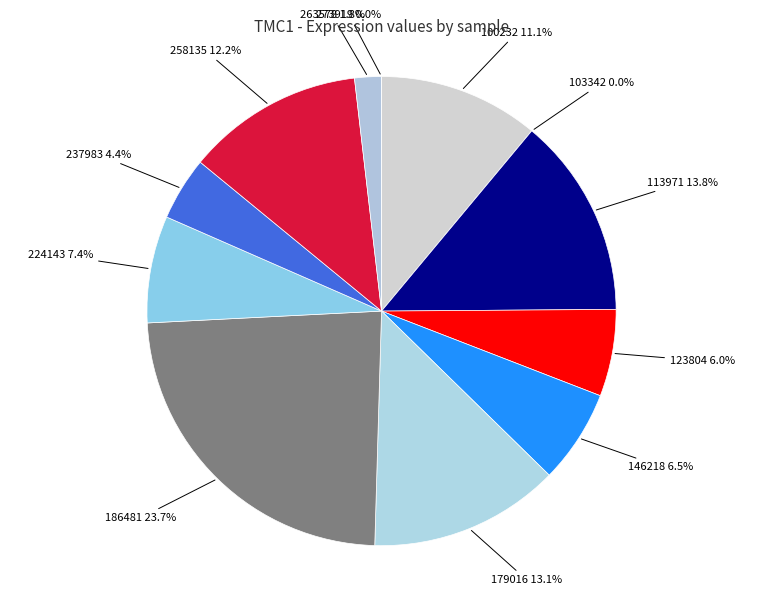

What is the total percentage of 224143 and 263578?

9.2%